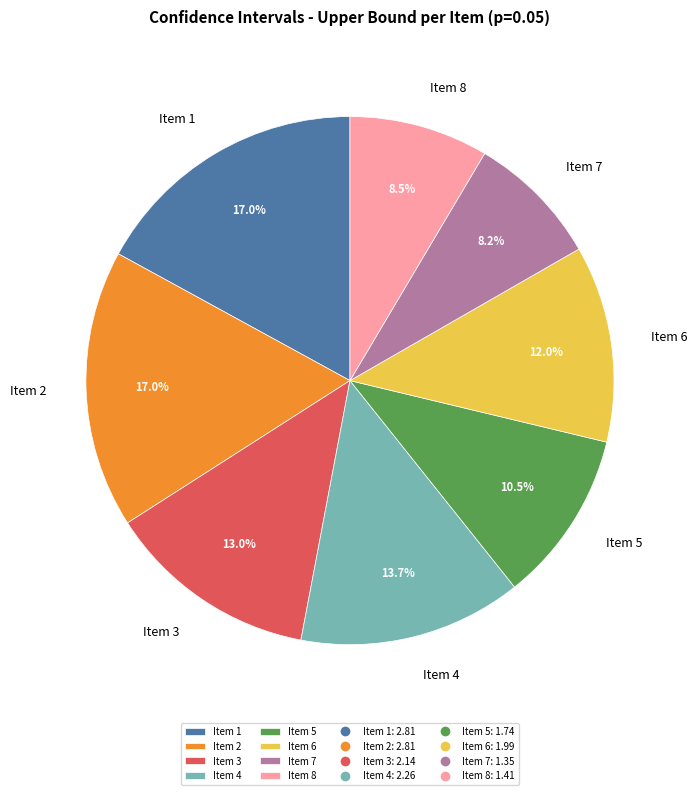

To the nearest percent, what portion does Item 7 represent?

8%